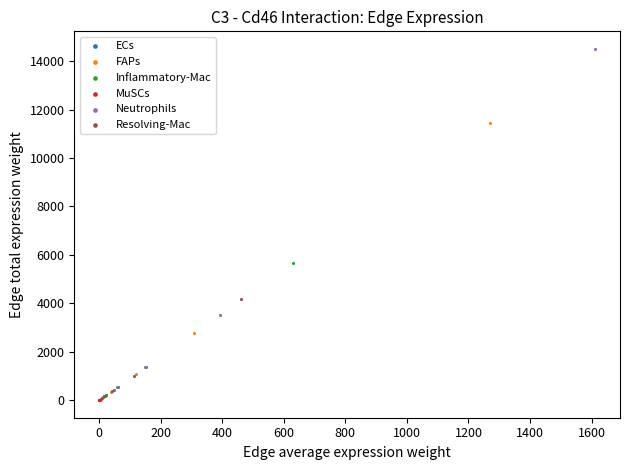

Which series contains the highest Y value?

Neutrophils